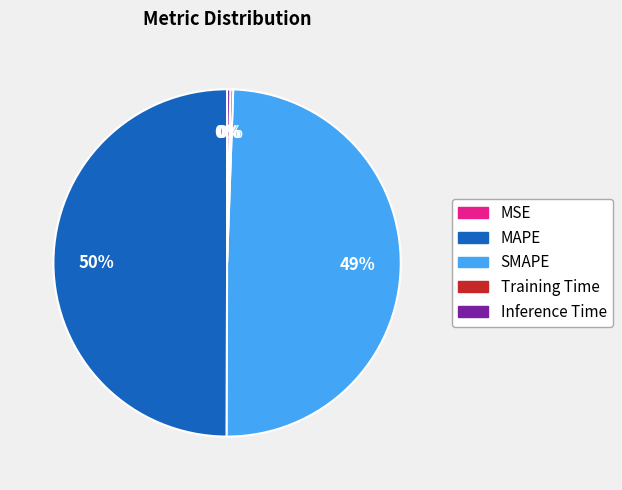

What percentage is the SMAPE slice, to the nearest percent?

49%